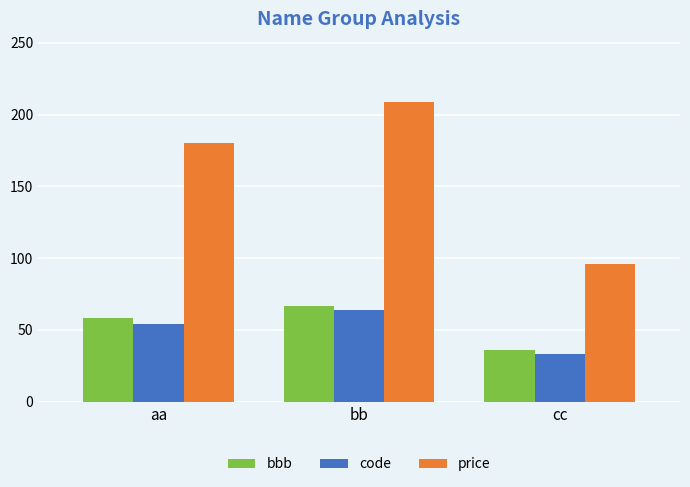

What is the sum of all code values?

151